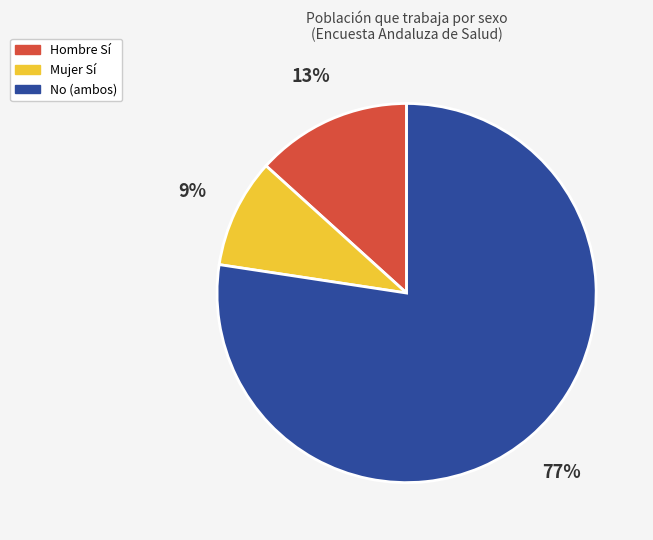

Between Mujer Sí and Hombre Sí, which is larger?

Hombre Sí